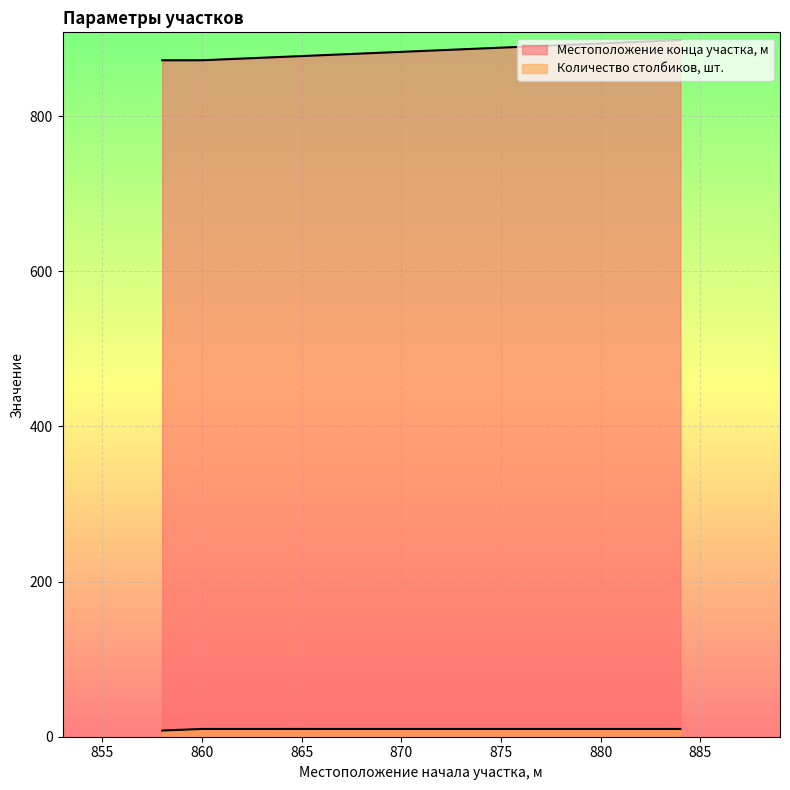

What is the sum of the Местоположение конца участка, м values at 884 and 860?

1770